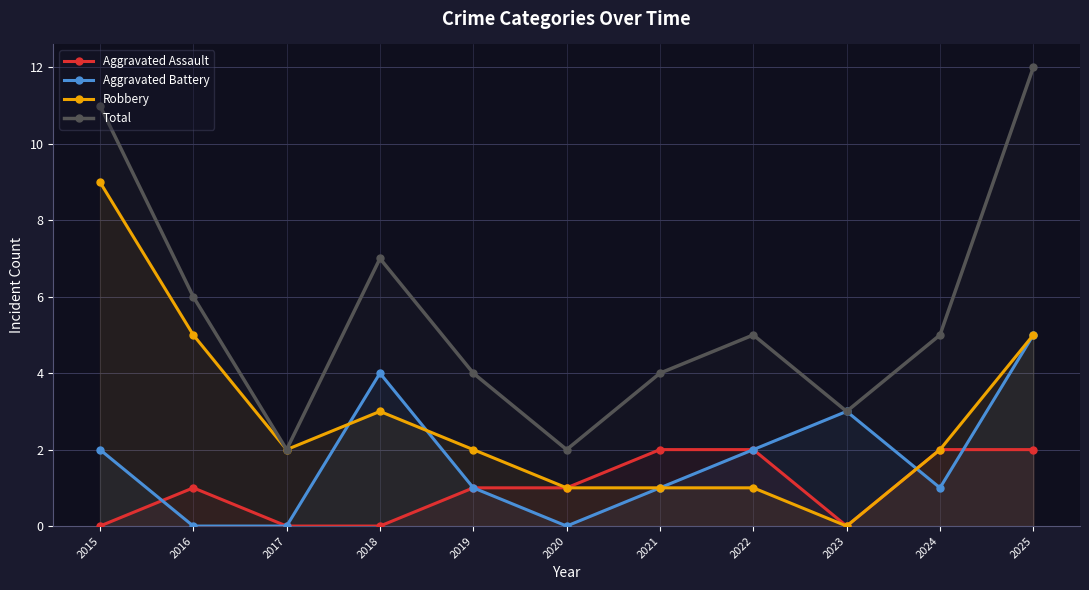

Count the number of data series in this chart.

4